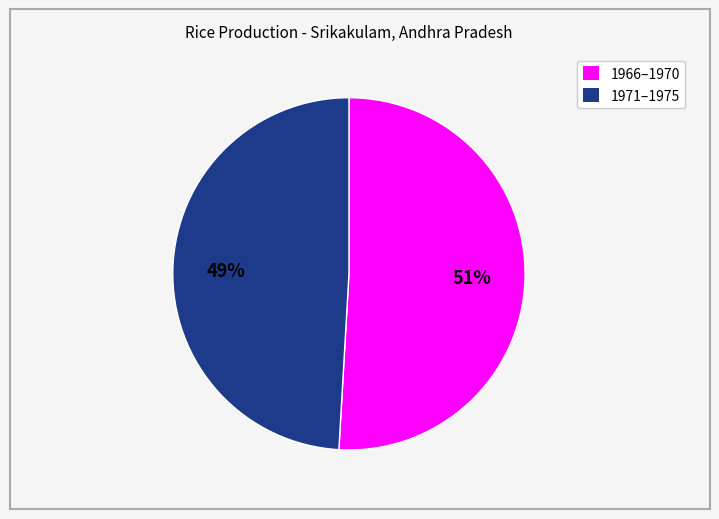

To the nearest percent, what is the average slice percentage?

50%